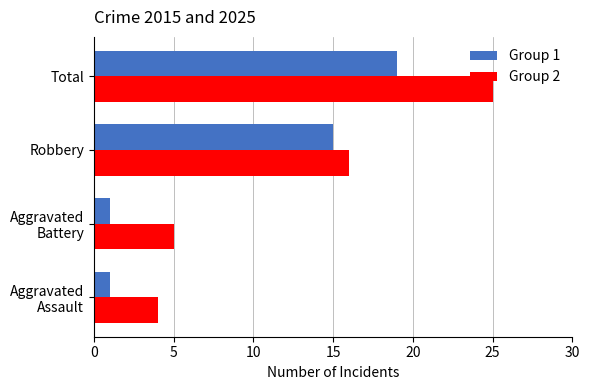

What is the sum of all Group 2 values?

50